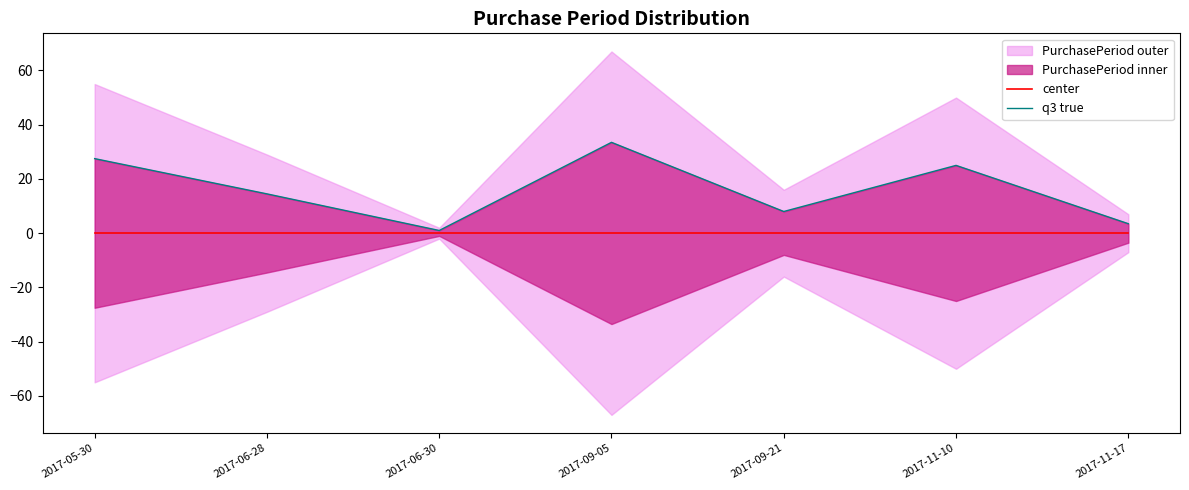

Reading left to right, transcribe all the data shown in this chart.

center: 2017-05-30=0.0	2017-06-28=0.0	2017-06-30=0.0	2017-09-05=0.0	2017-09-21=0.0	2017-11-10=0.0	2017-11-17=0.0
q3 true: 2017-05-30=27.5	2017-06-28=14.5	2017-06-30=1.0	2017-09-05=33.5	2017-09-21=8.0	2017-11-10=25.0	2017-11-17=3.5